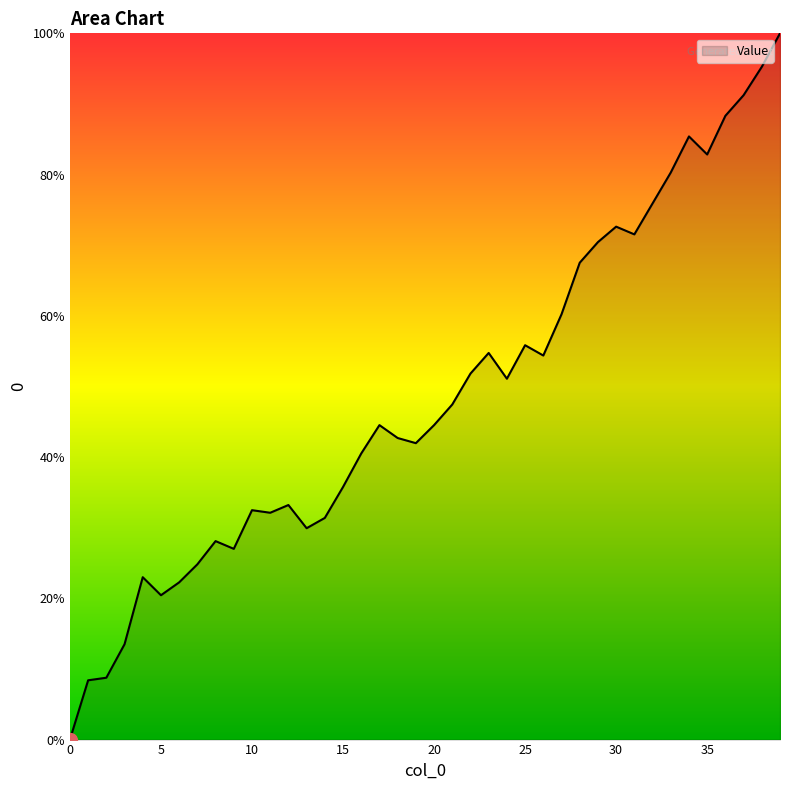

What is the difference between the maximum and minimum values?

100.0